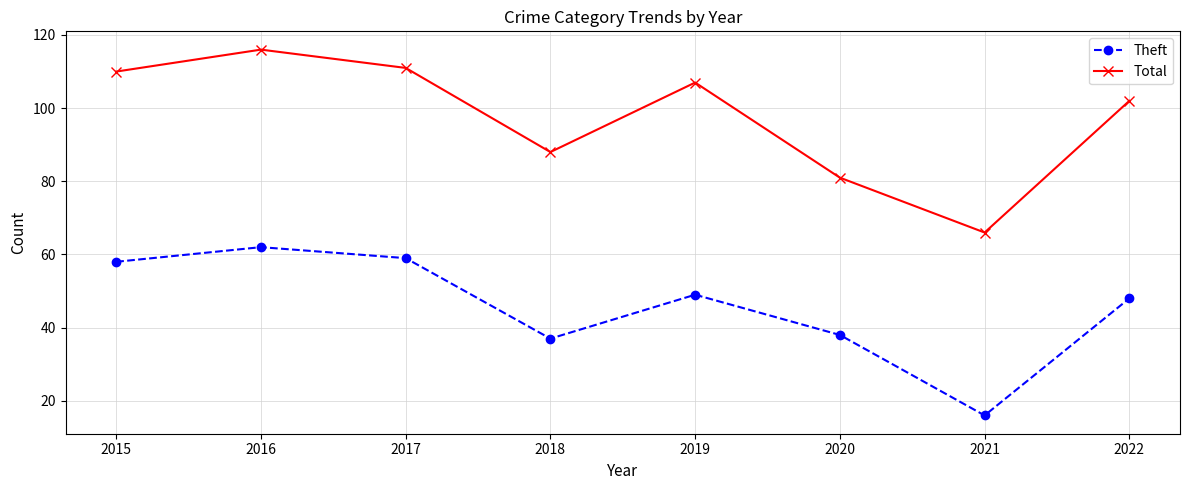

What is the difference between the second highest and minimum values in the Theft series?

43